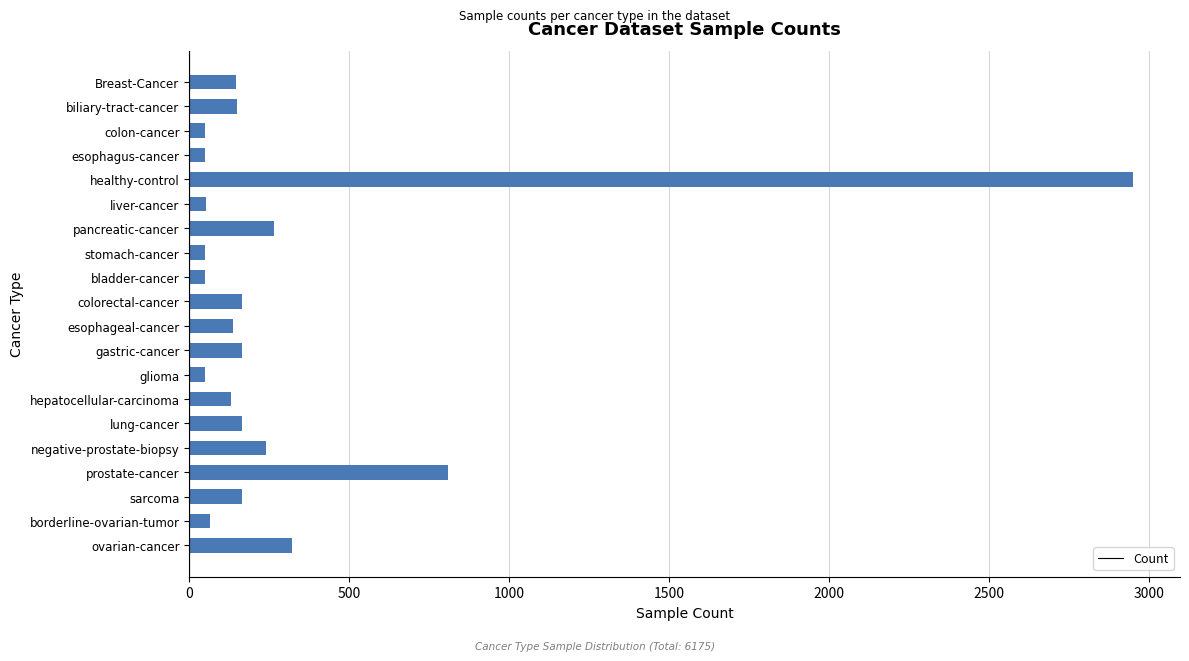

Which label corresponds to the largest value in the chart?

healthy-control